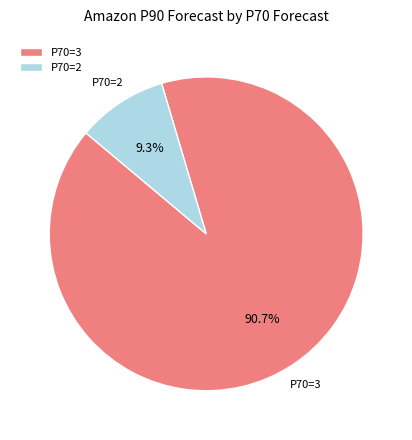

Is there any slice that represents more than half of the pie?

Yes